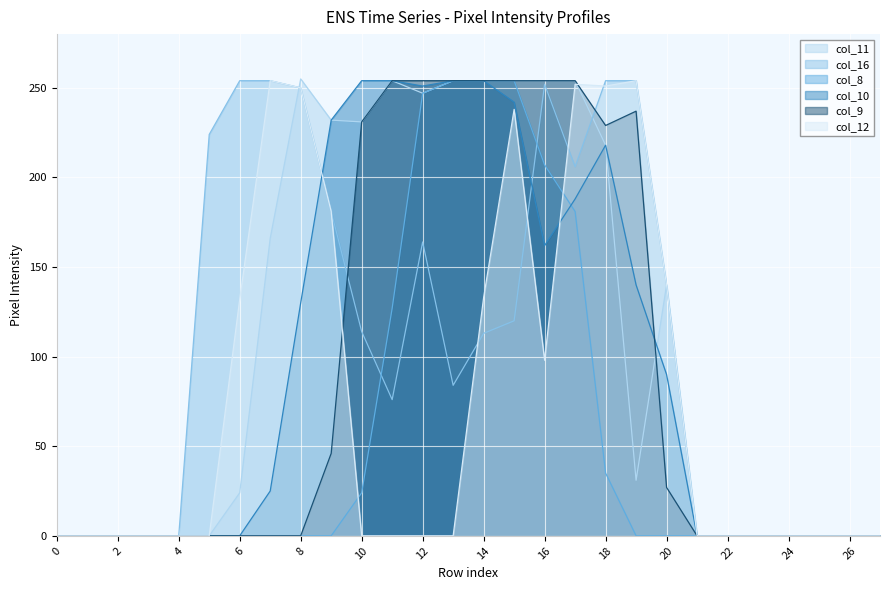

How many interior local valleys does the col_11 series have?

3